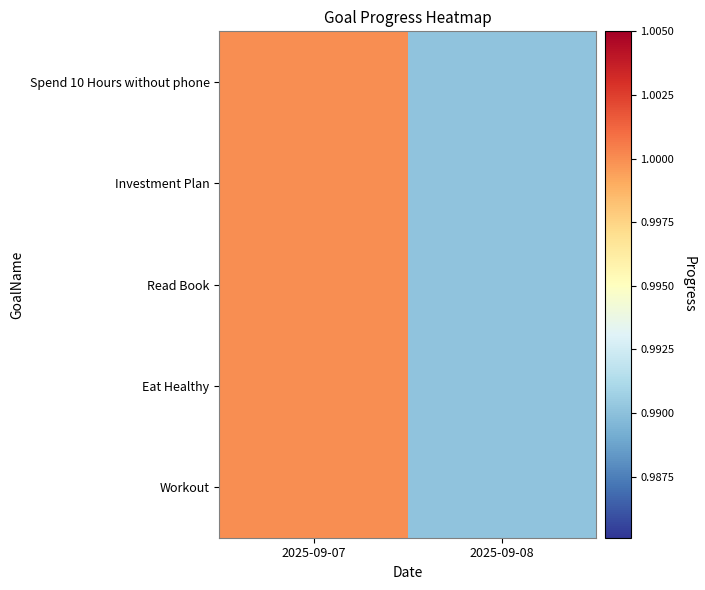

Which series has the largest total across all categories?

Workout